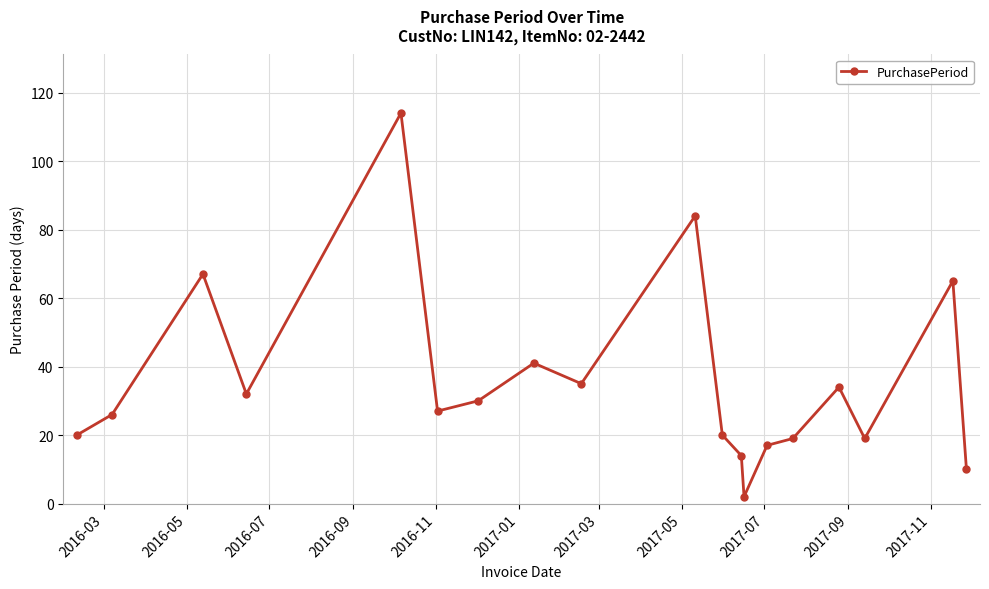

How many values are below 27?

9